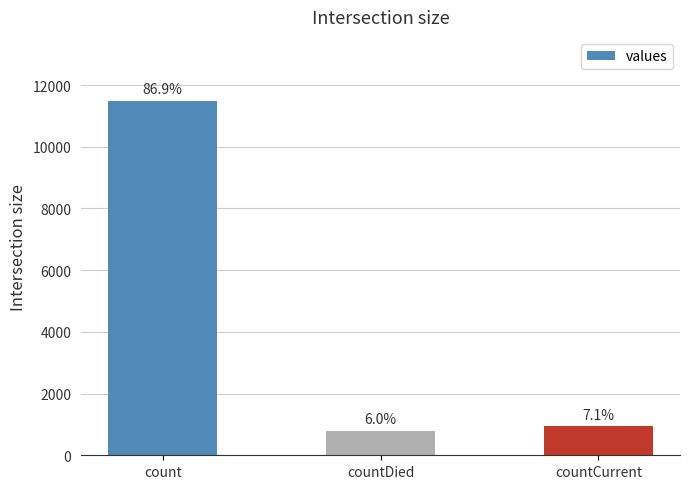

What is the label of the 3rd bar from the left?

countCurrent